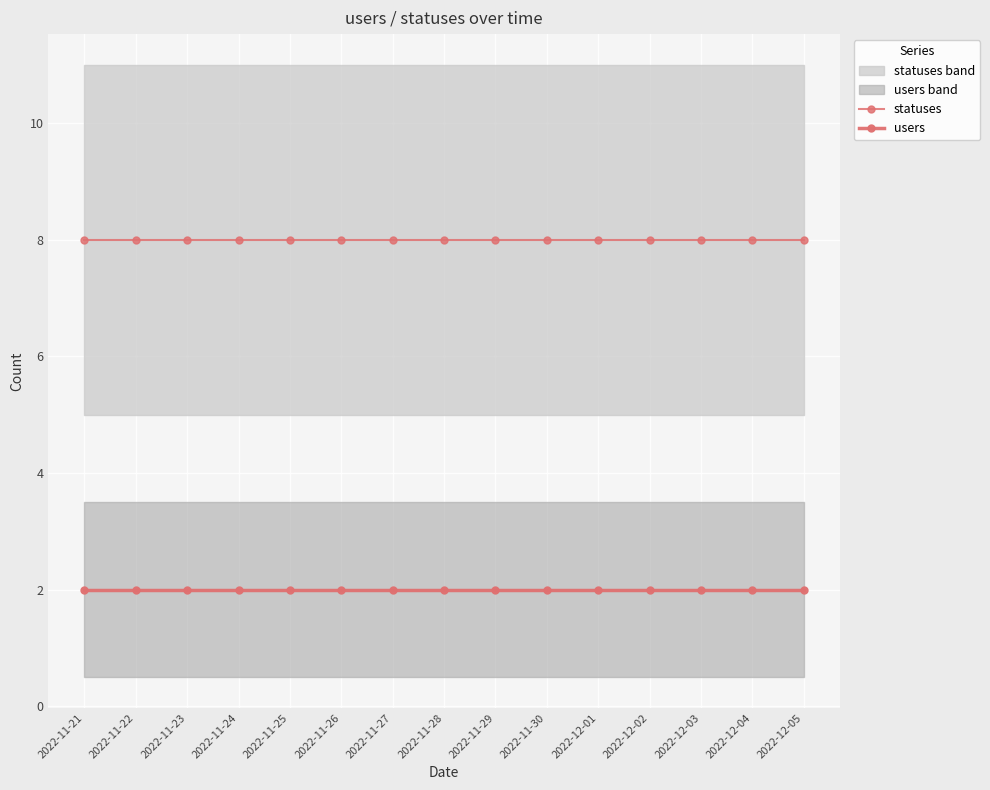

What is the label of the 3rd point from the left?

2022-11-23